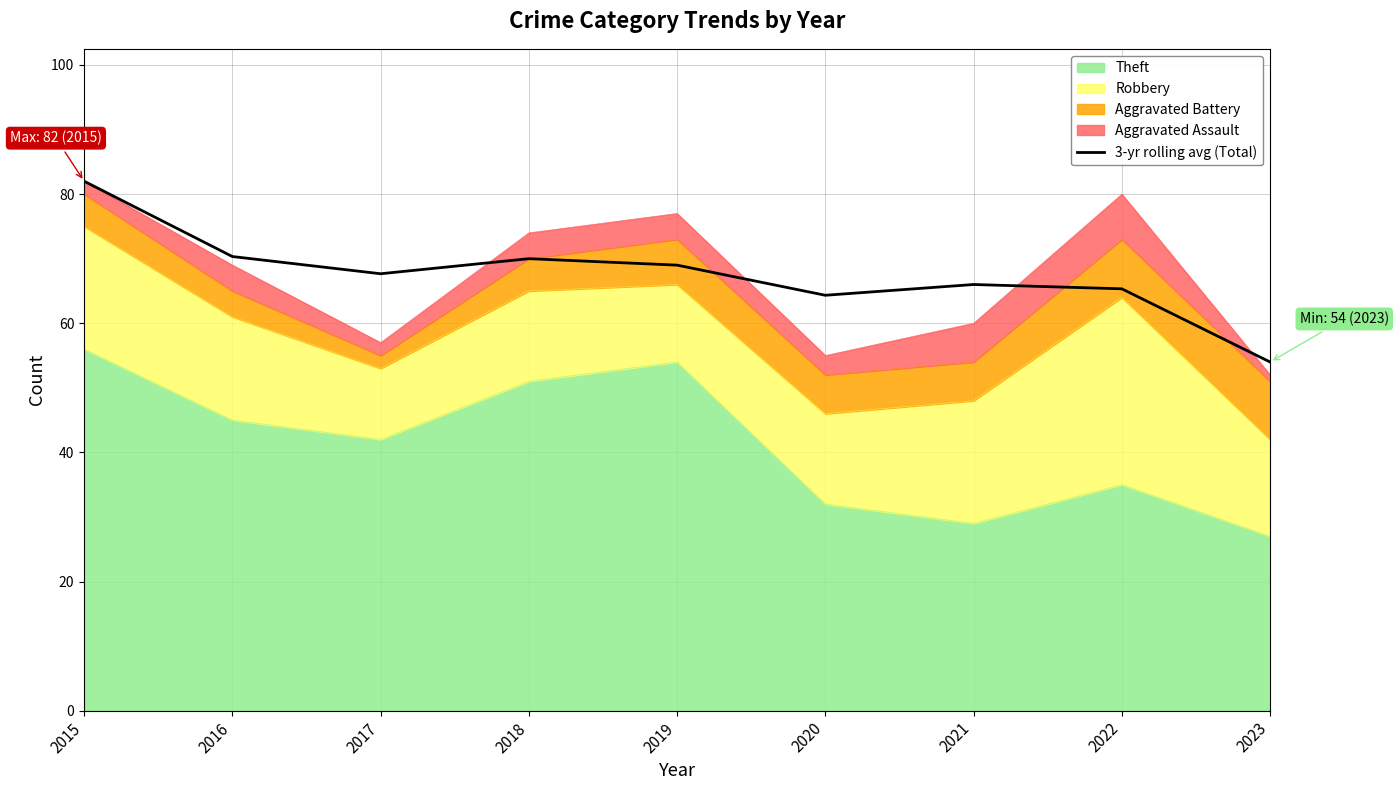

What is the change in value from 2015 to 2020?

-17.7